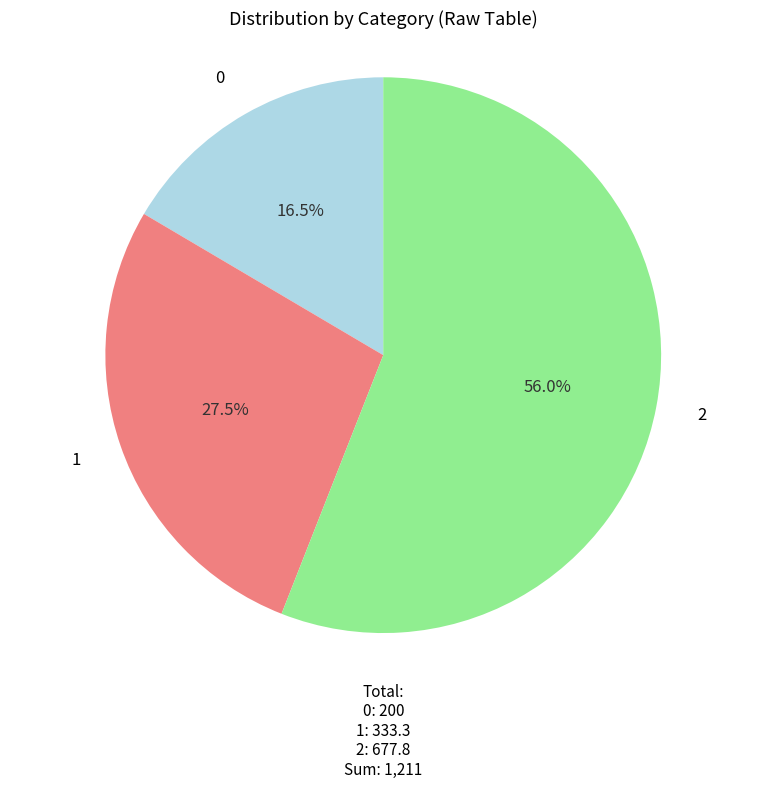

What is the ratio of the value at 2 to the value at 0?

3.4